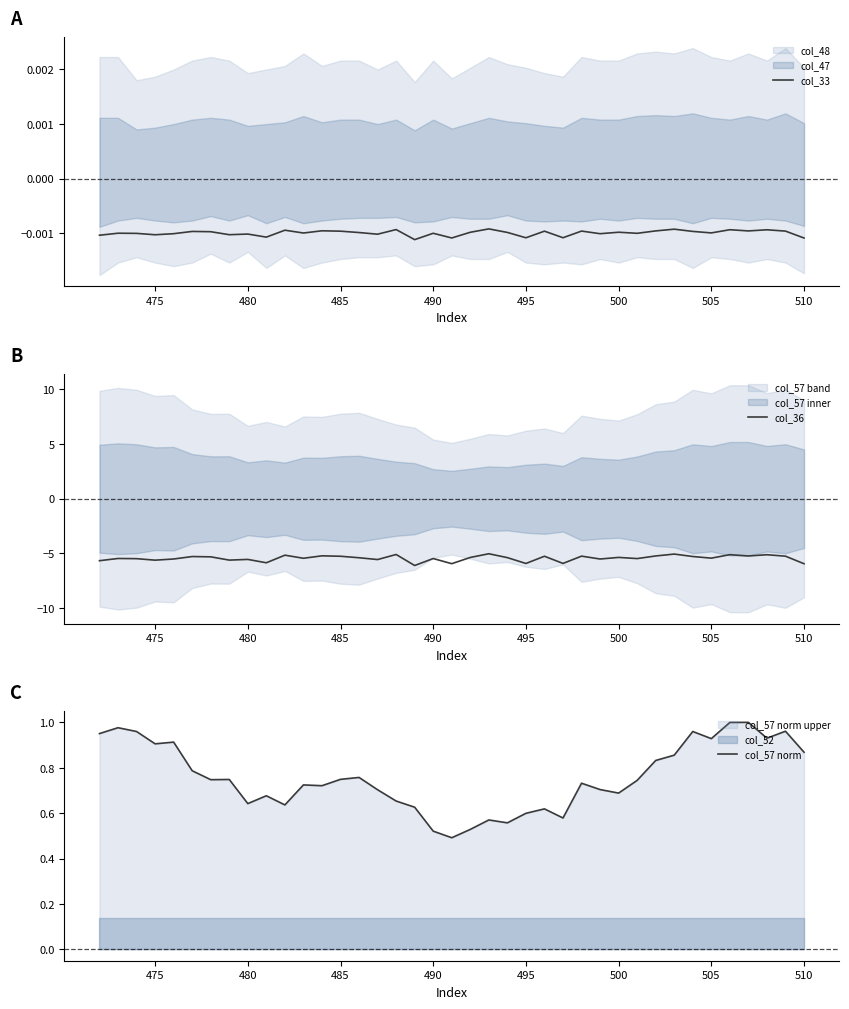

What is the highest value of the col_36 series?

-5.0